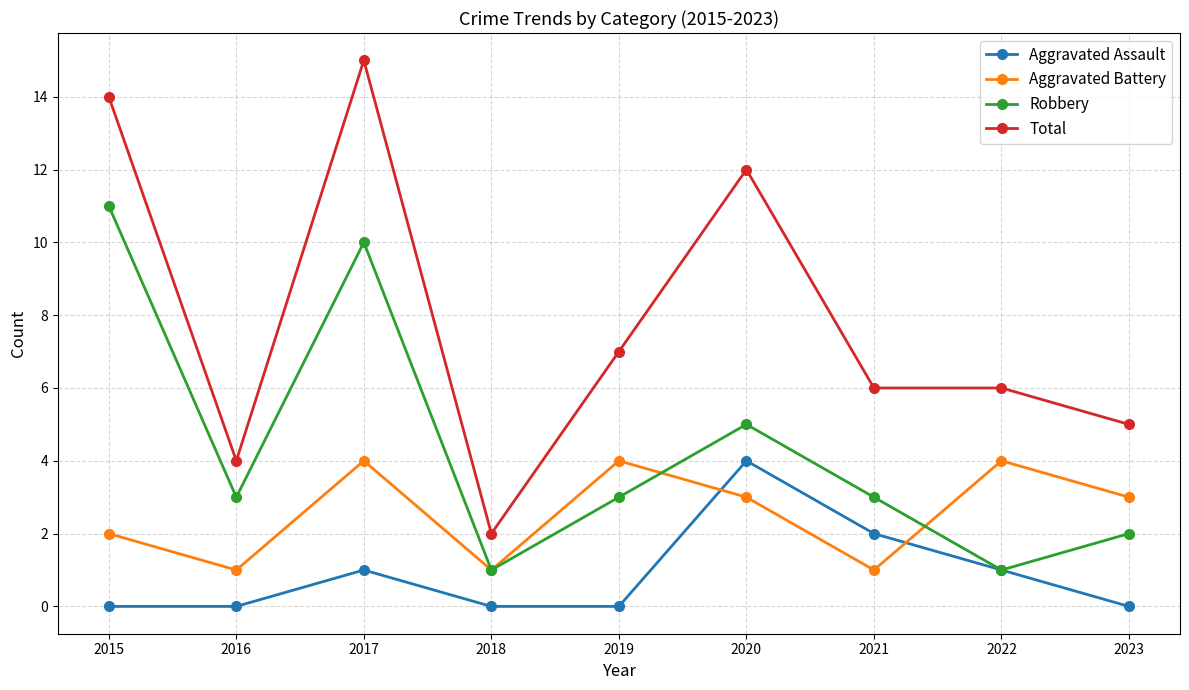

True or false: Robbery and Aggravated Battery intersect in this chart.

True